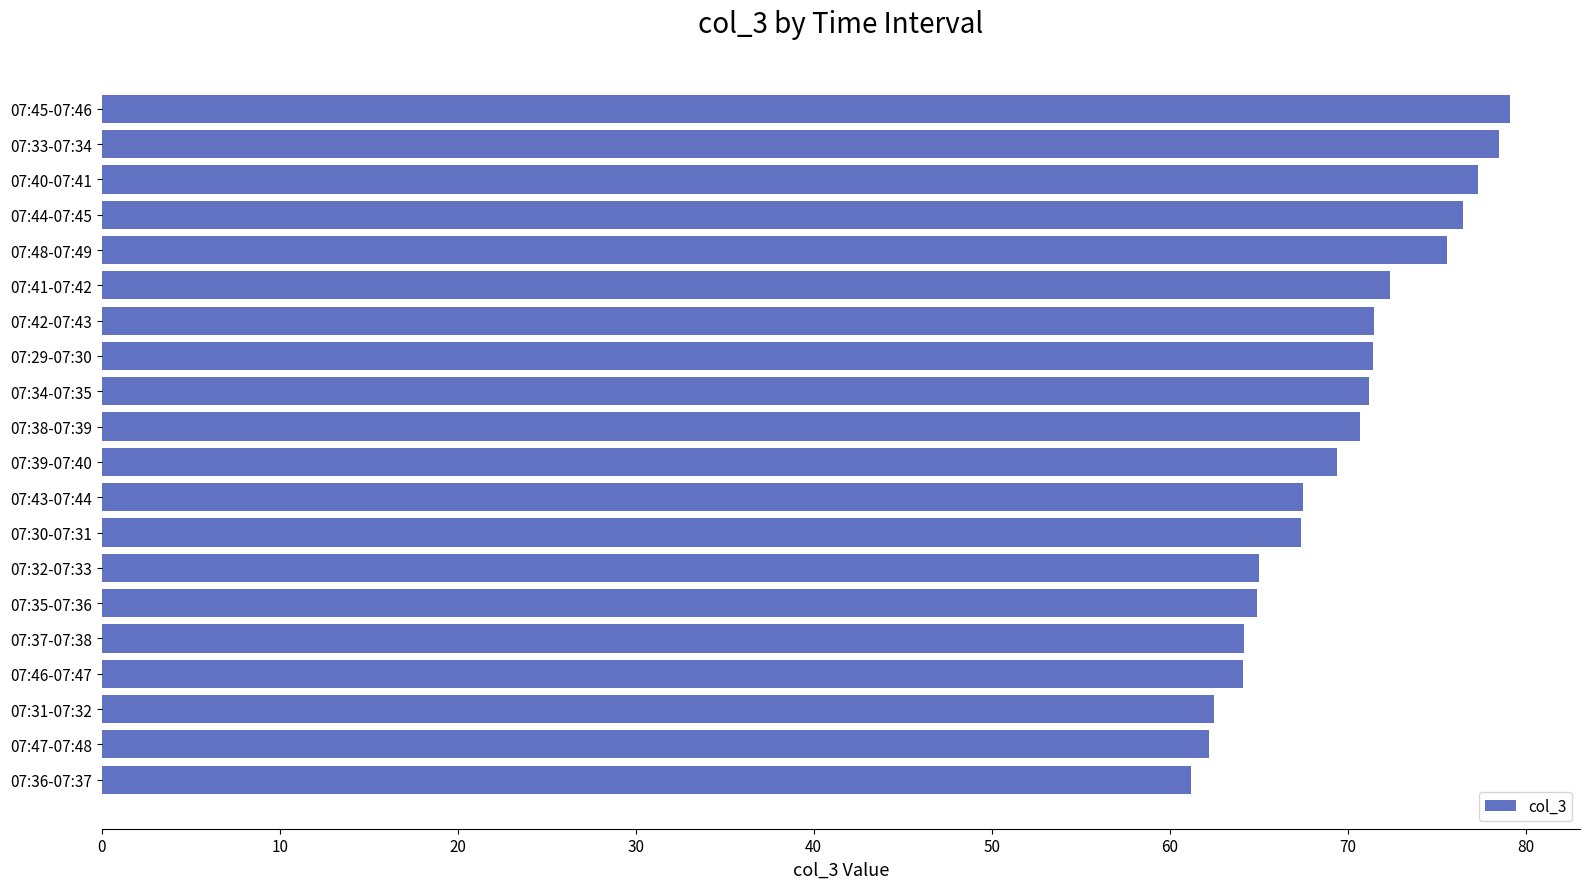

What position from the bottom is 07:48-07:49?

16